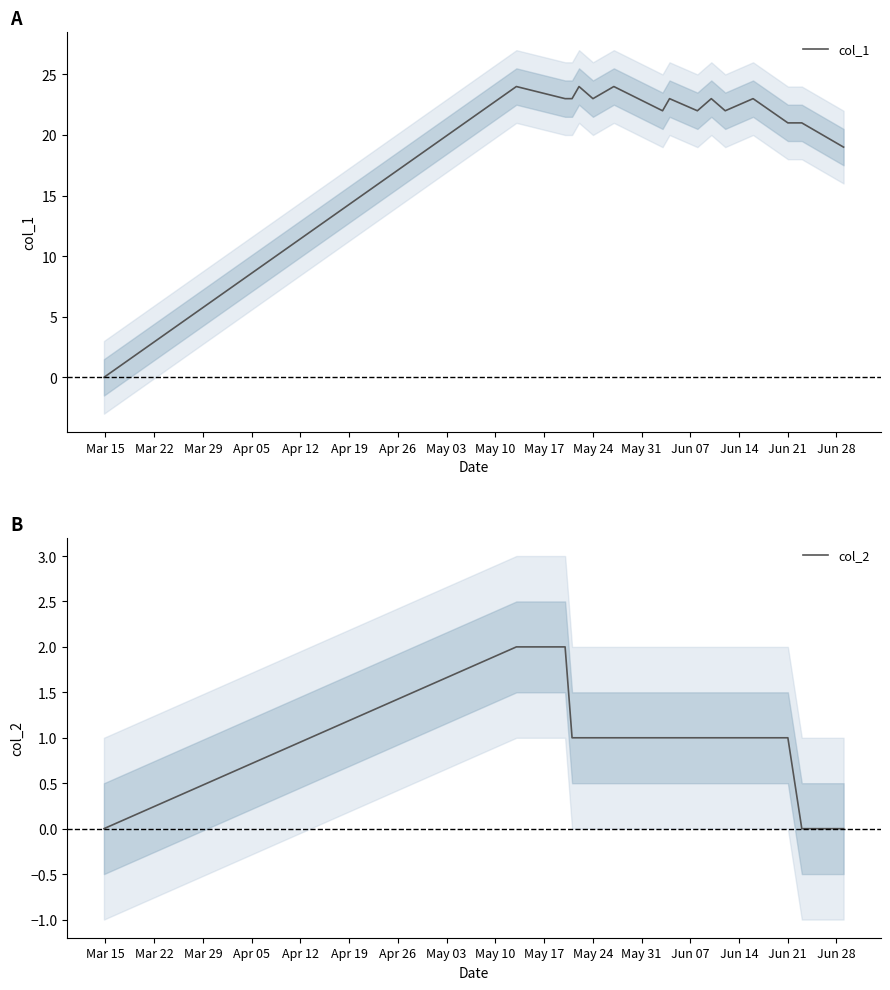

How many lines are shown in the chart?

2